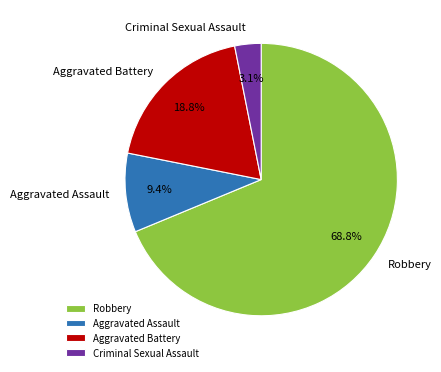

To the nearest percent, what is the average slice percentage?

25%